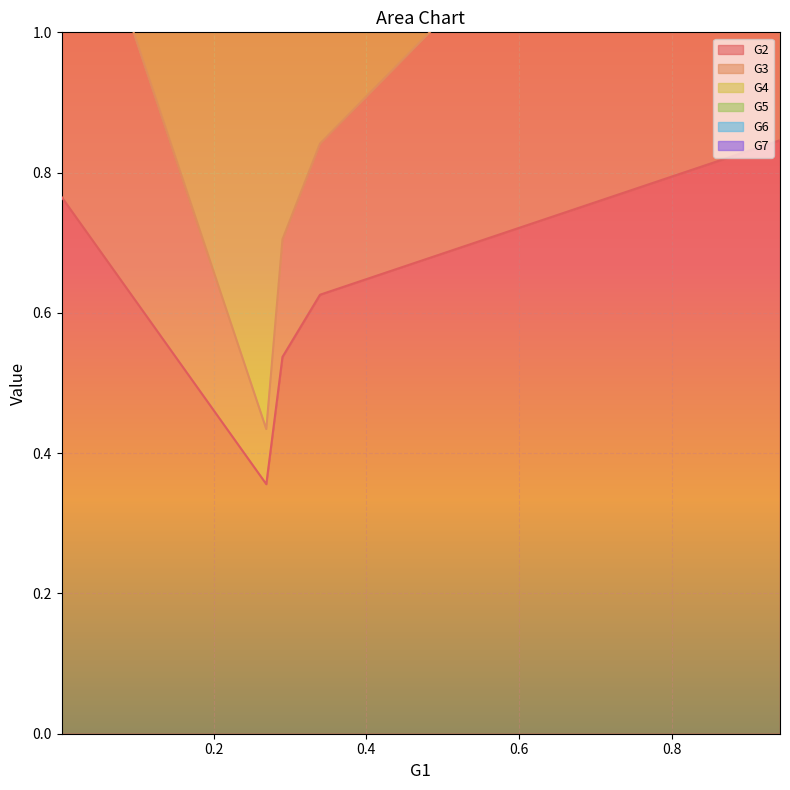

Which series changed the most between 0.4 and 0.6?

G5